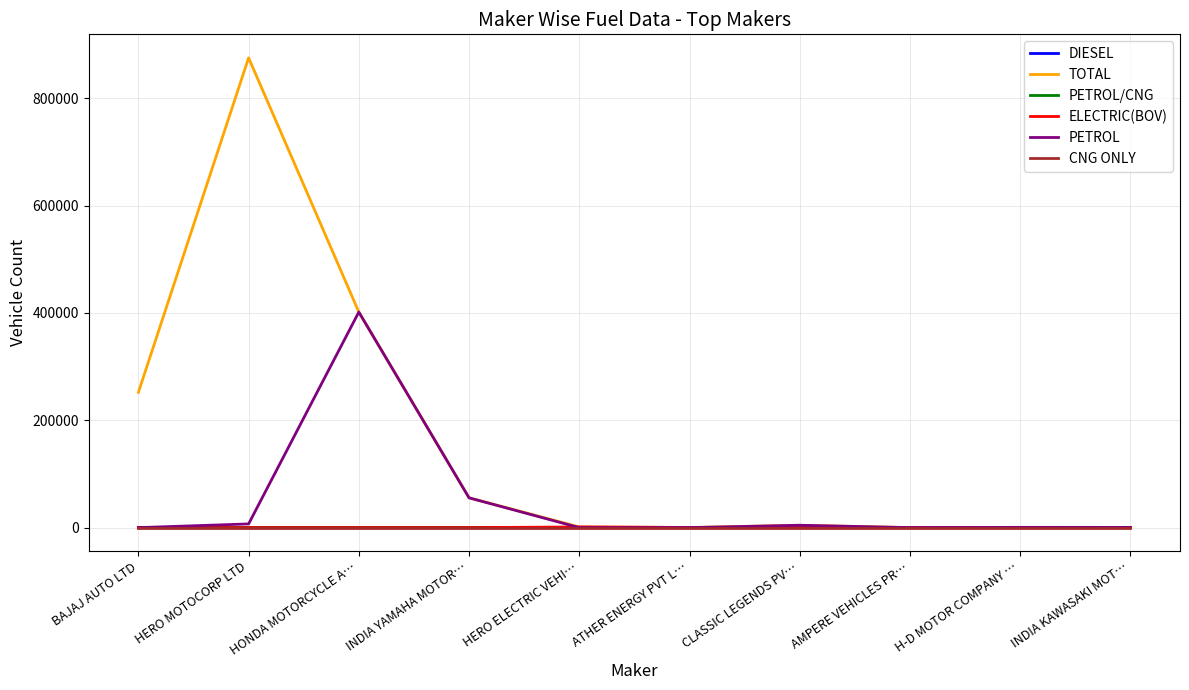

Is it true that PETROL equals 55496 at INDIA YAMAHA MOTOR…?

True